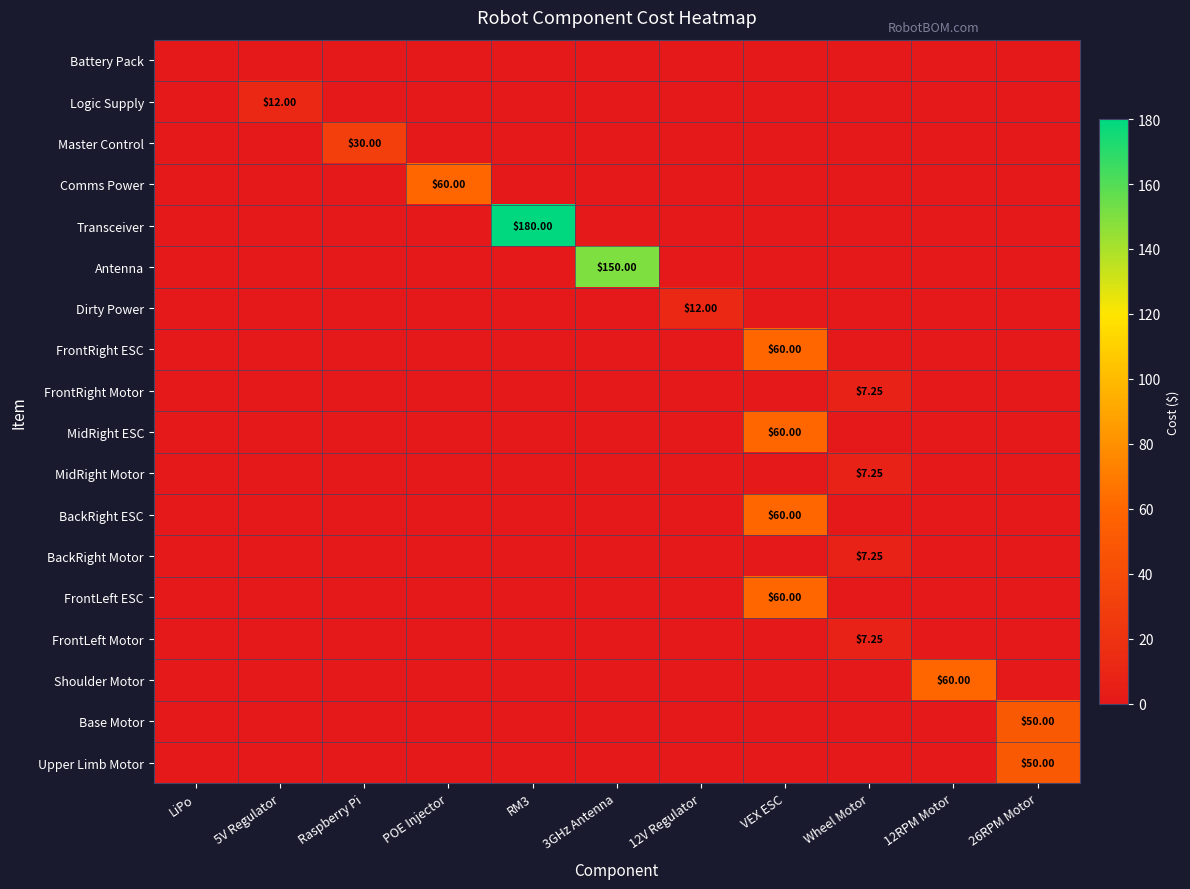

What is the total value across all series at 3GHz Antenna?

150.0